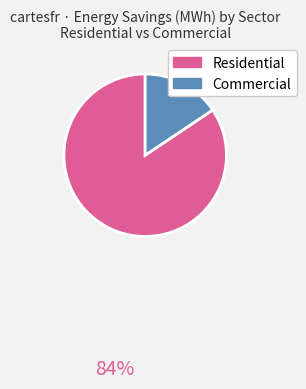

Is there a majority slice in this chart?

Yes